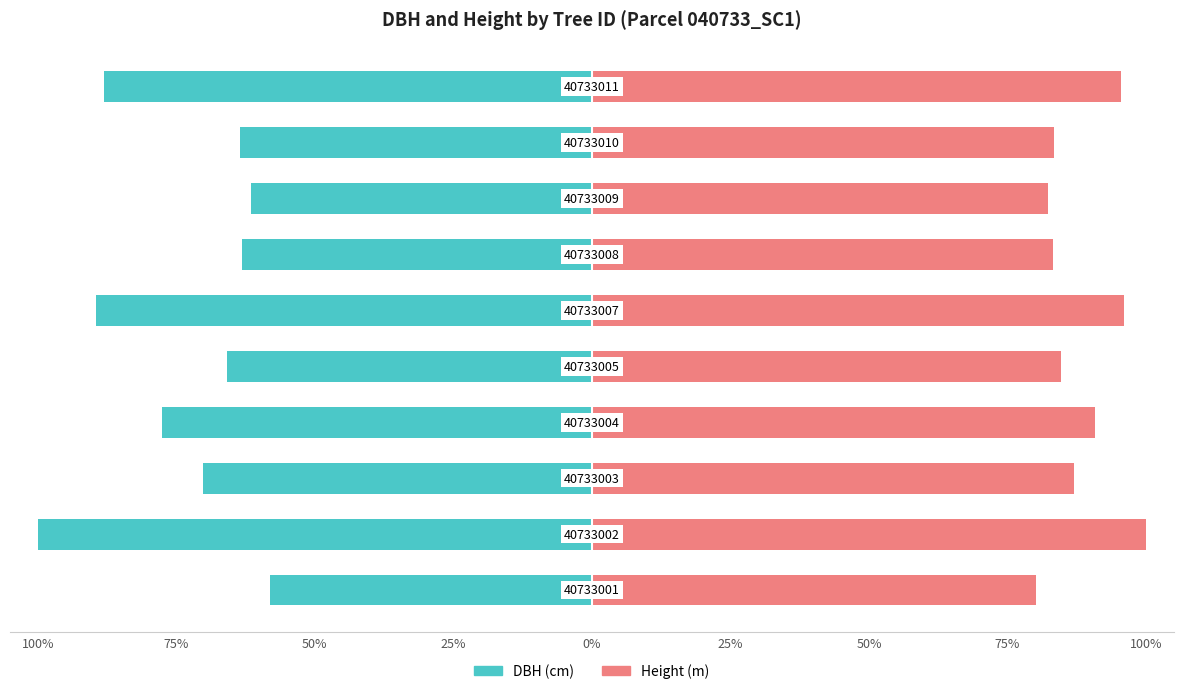

At 25%, list the series in order from smallest to largest.

DBH (cm), Height (m)